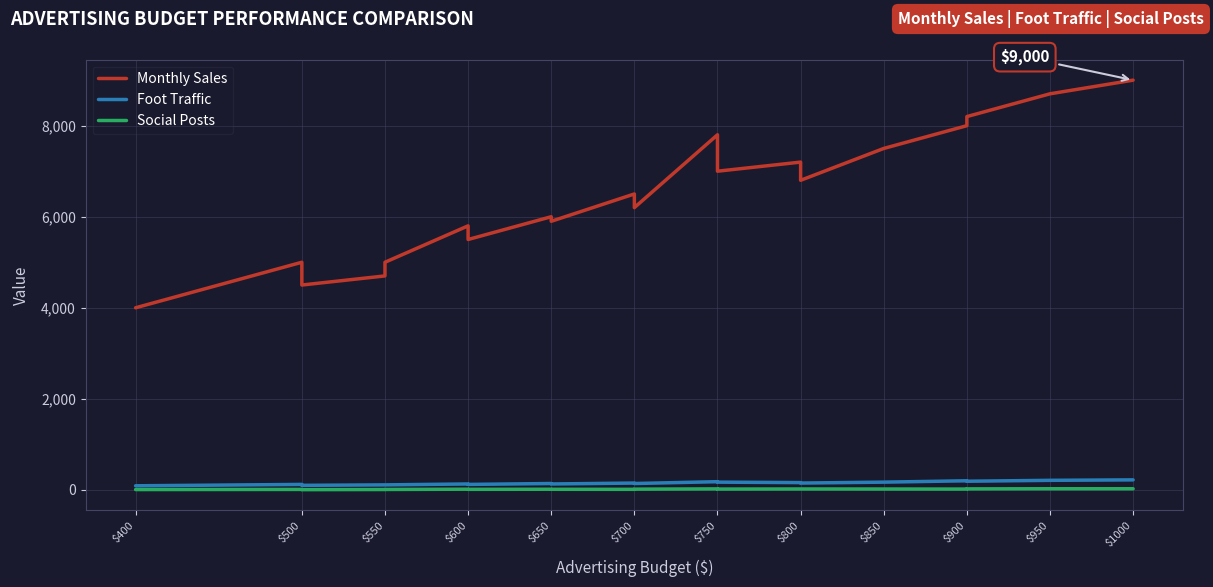

How many series are shown in this chart?

3